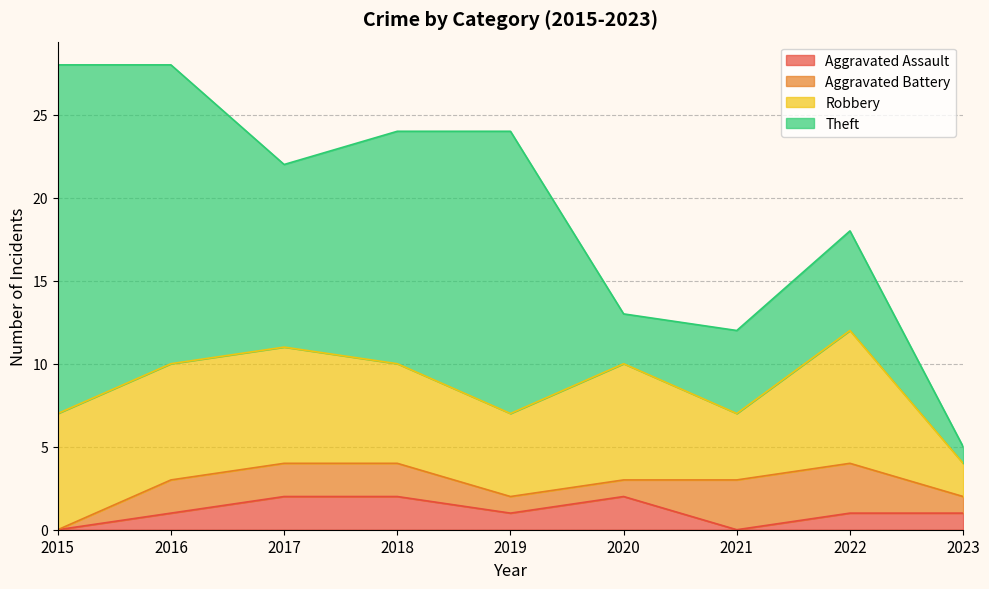

Is it true that Theft equals 25 at 2019?

False